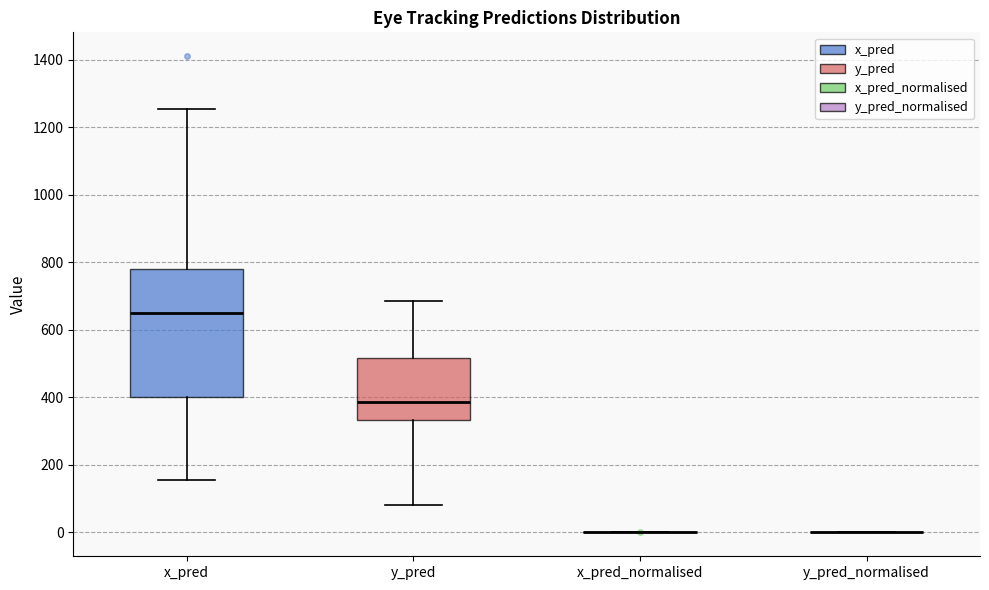

Which box is the tallest, from its lower edge to its upper edge?

x_pred